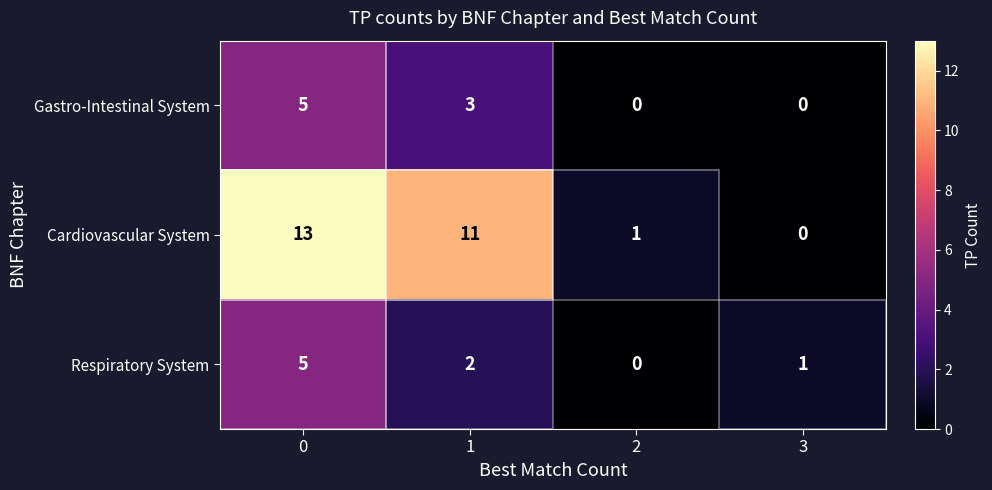

How many Respiratory System values are between 1 and 5?

3